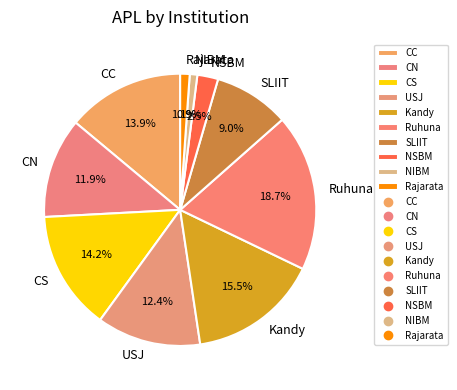

To the nearest percent, what is the combined percentage of SLIIT and CC?

23%